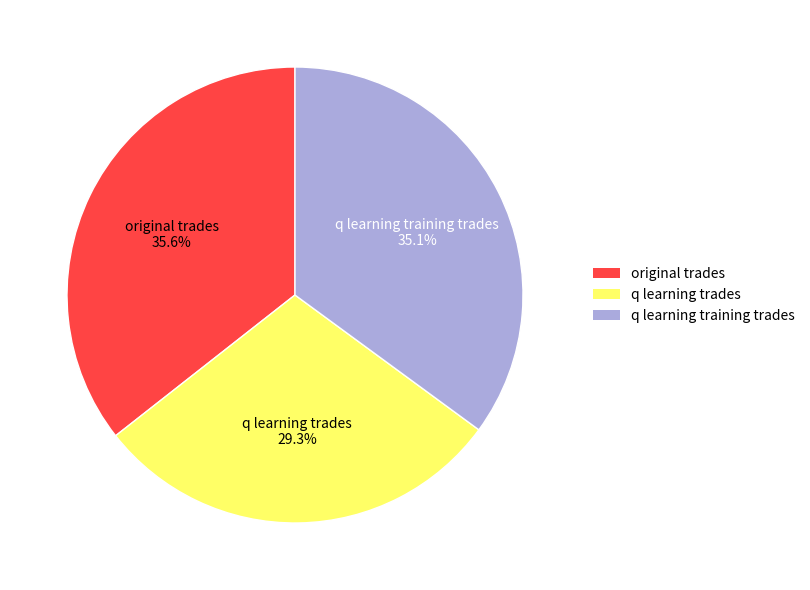

What portion of the pie excludes q learning trades?

70.7%